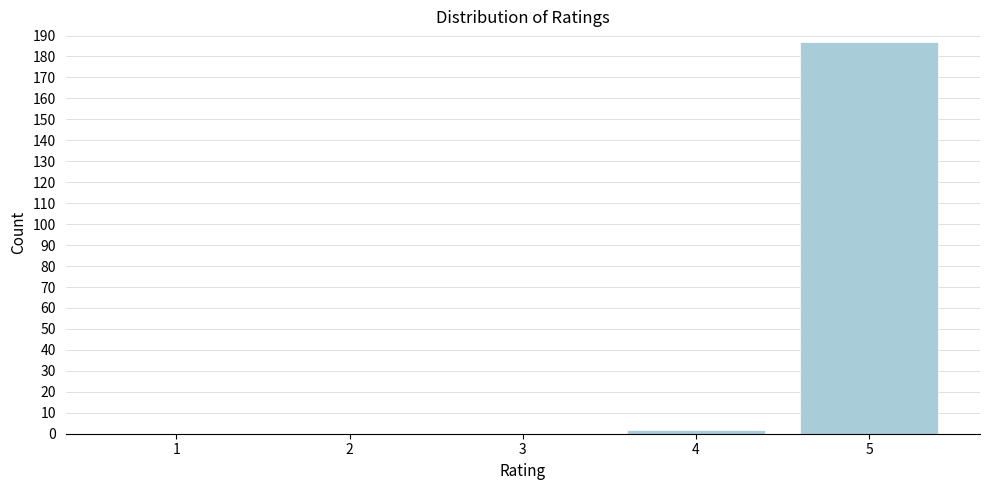

Reading left to right, what are all the values shown in this chart?

1=0	2=0	3=0	4=2	5=187